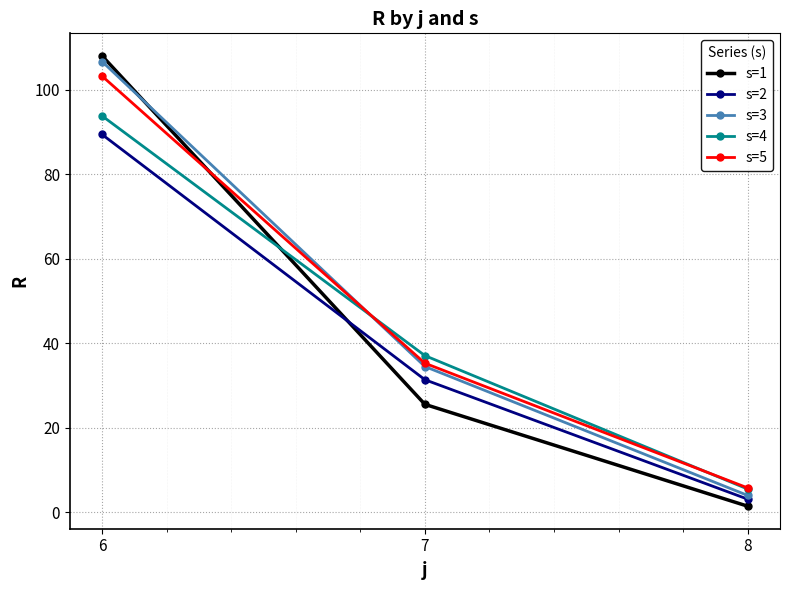

What is the value of the s=3 point at the 1st from the left?

106.7